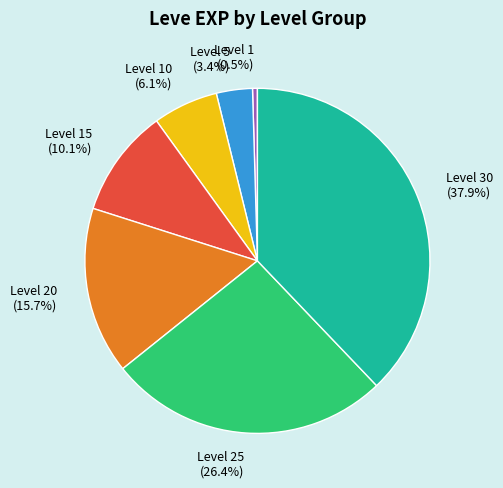

Which slice is the largest?

Level 30